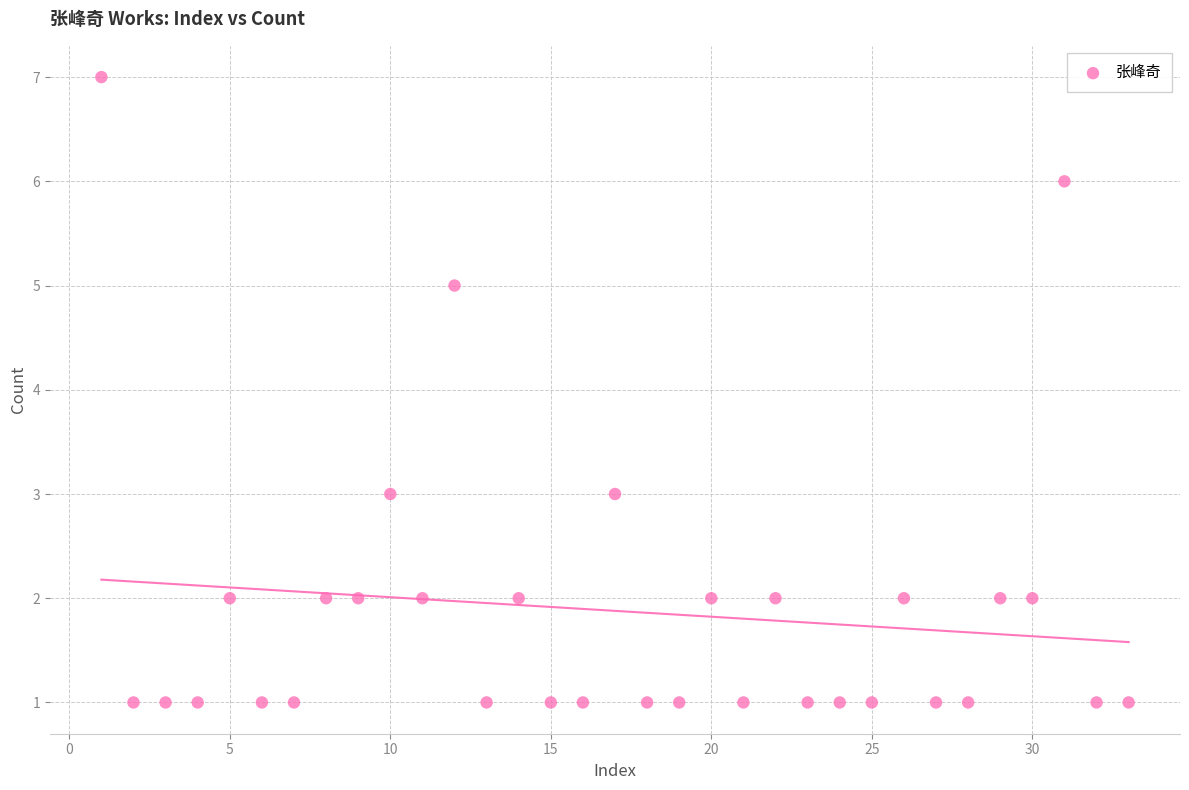

What is the range of X values (max minus min)?

32